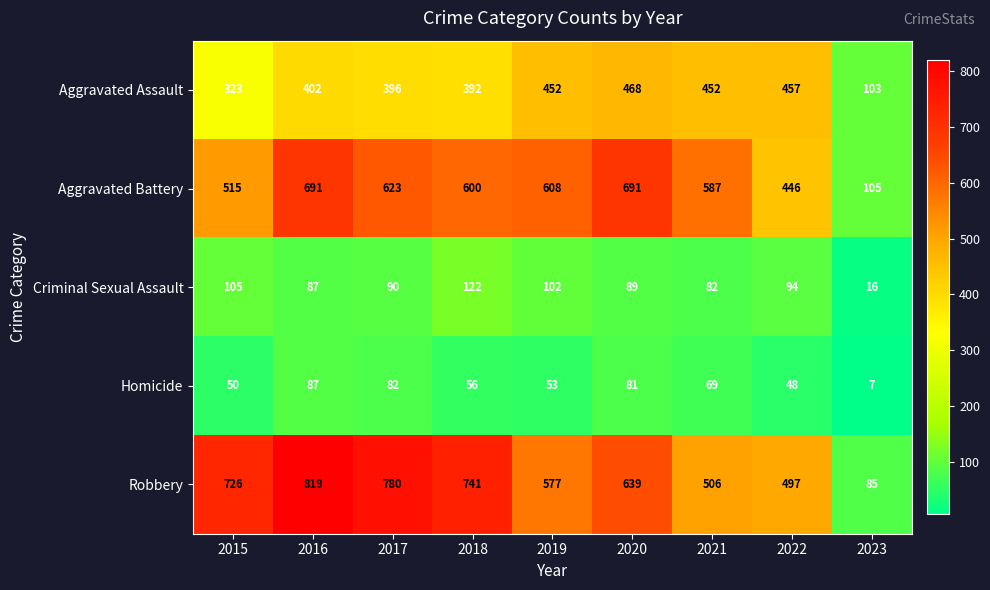

At which category is the sum across all series the highest?

2016